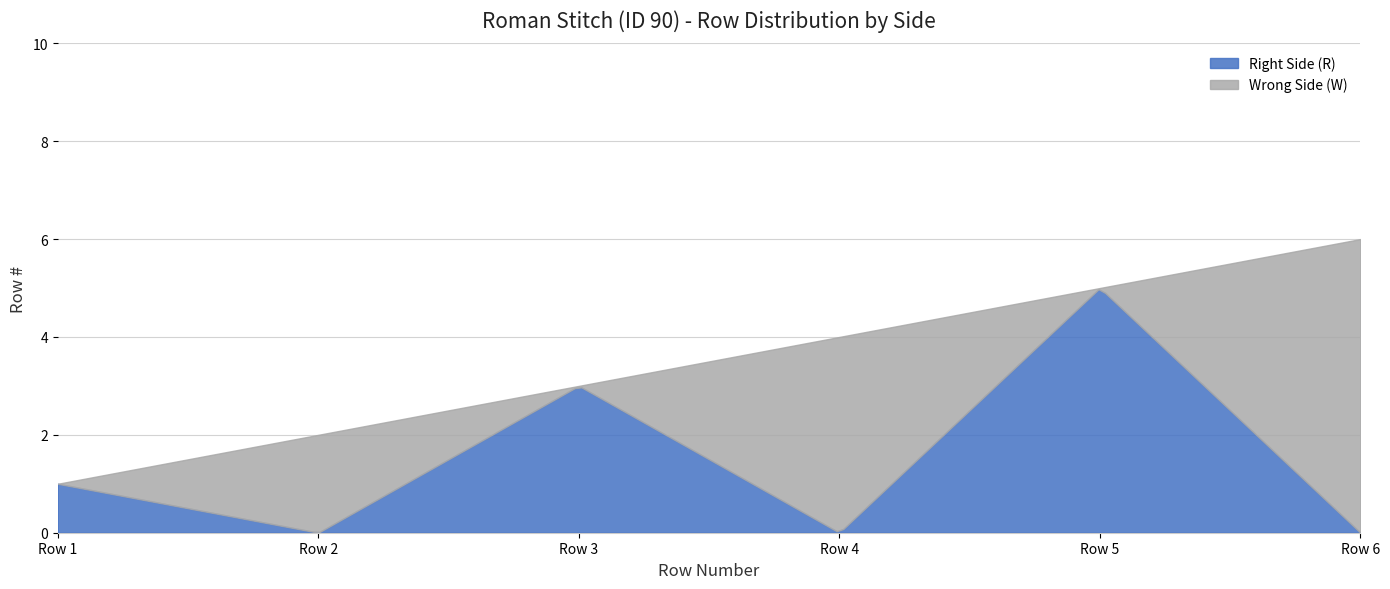

Does the chart have visible grid lines?

Yes